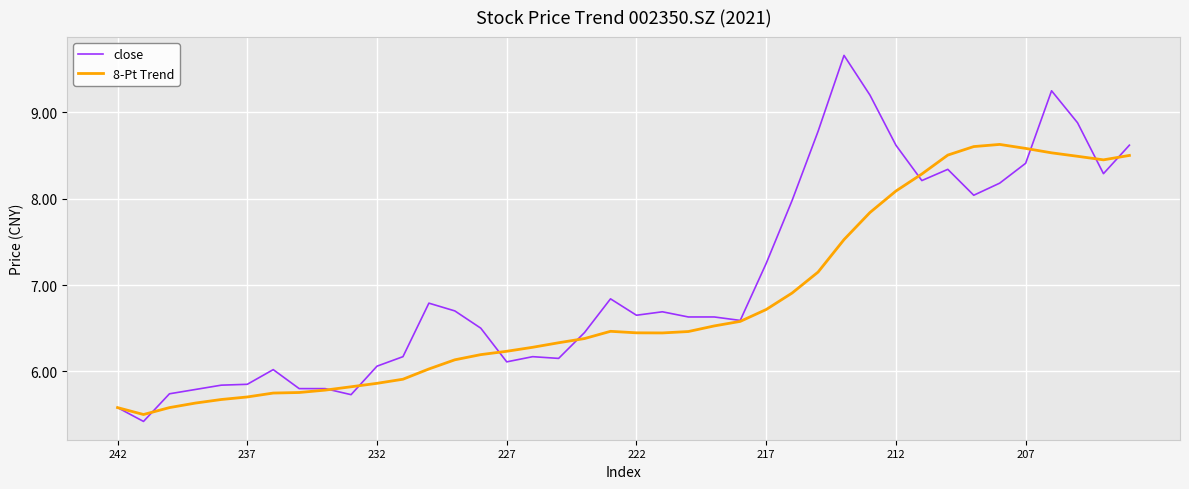

What is the smallest value displayed?

5.4